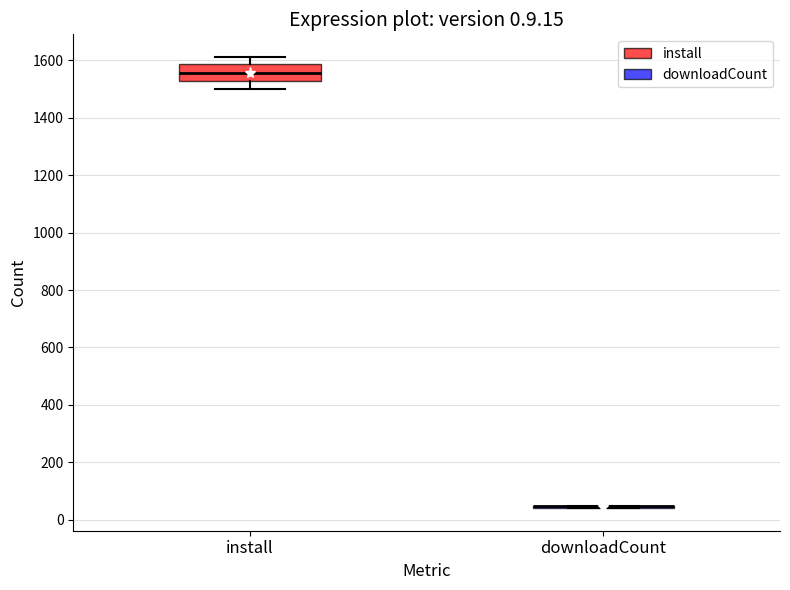

Where does the upper whisker of the box for install end on the y-axis? The values are not printed on the chart, so give them approximately, as read against the axis.

1620